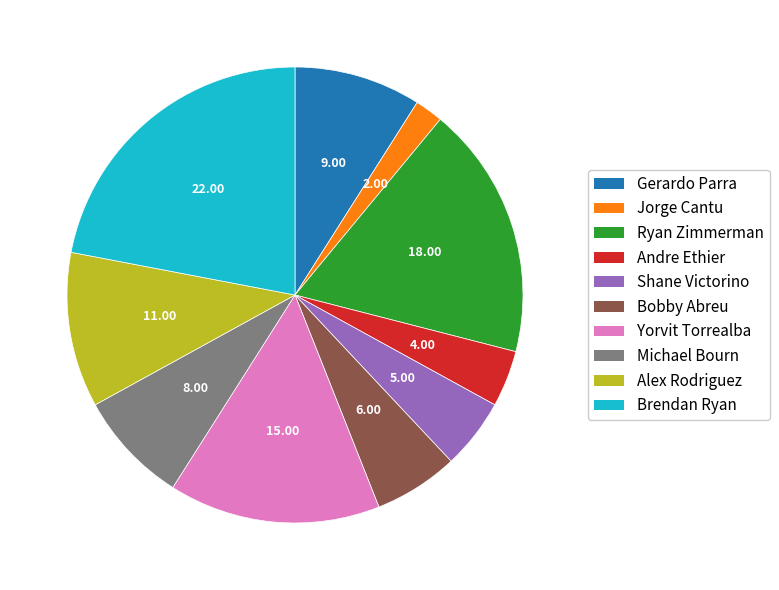

Which slice is the largest?

Brendan Ryan